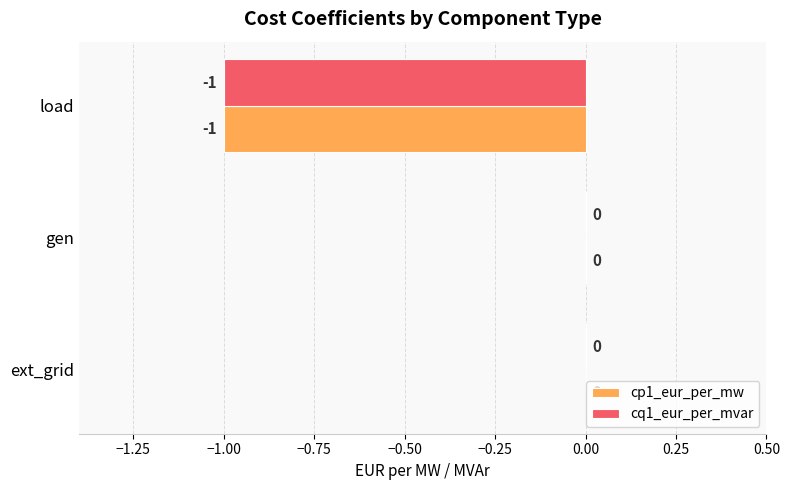

How many distinct data groups are displayed?

2